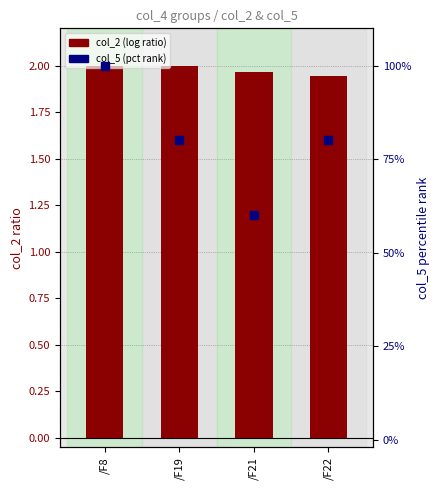

Which series has the largest total across all categories?

col_5 (pct rank)